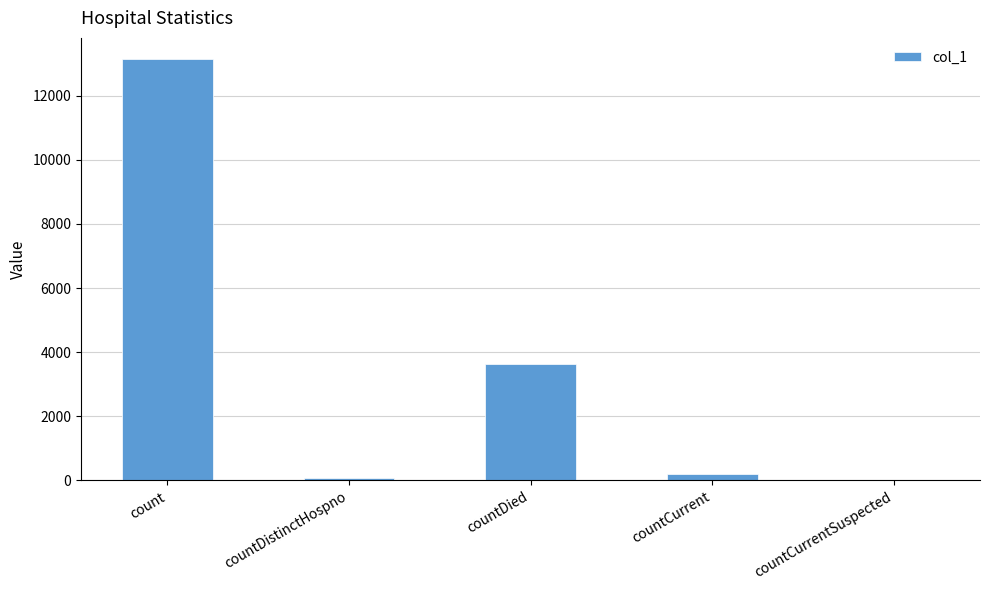

What is the sum of all values?

17053